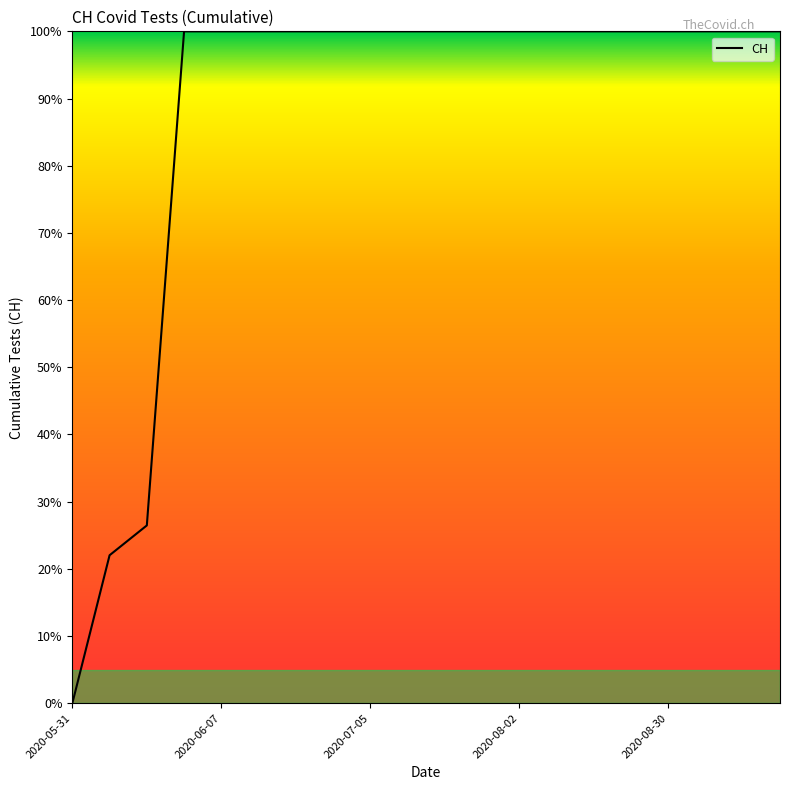

Is this an area chart (filled region under the line)?

No